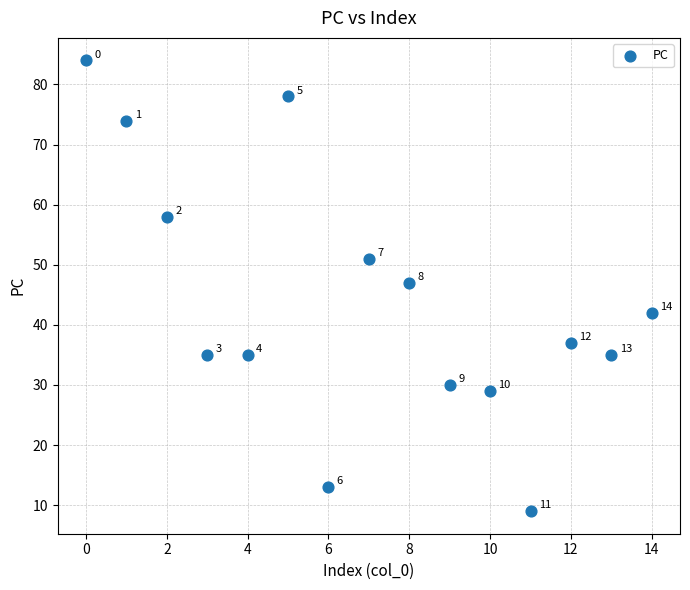

What Y value in the scatter plot is closest to 46?

47